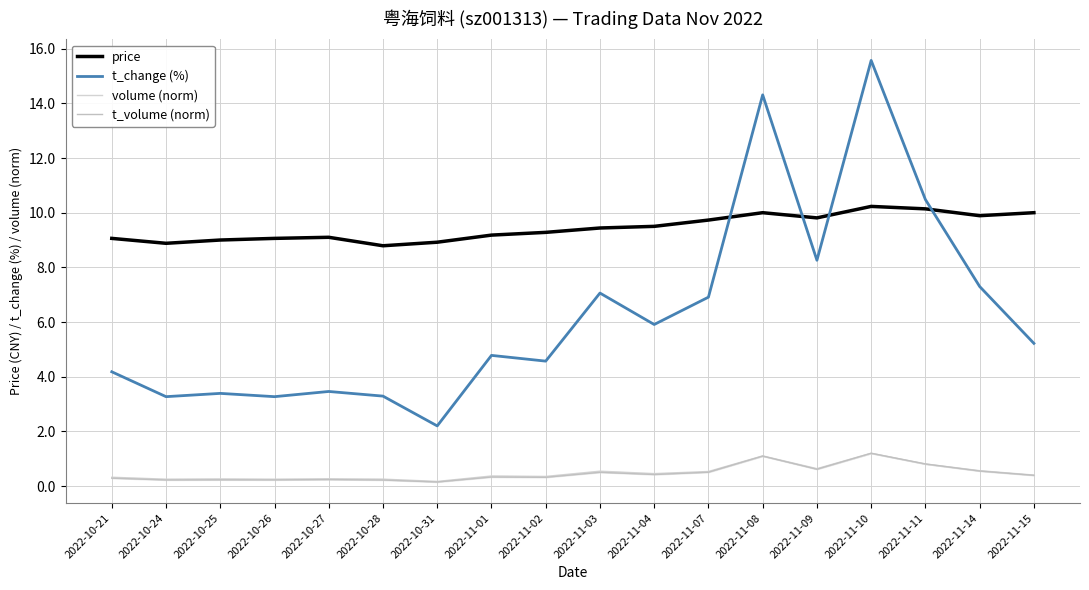

How many interior local valleys does the volume (norm) series have?

6